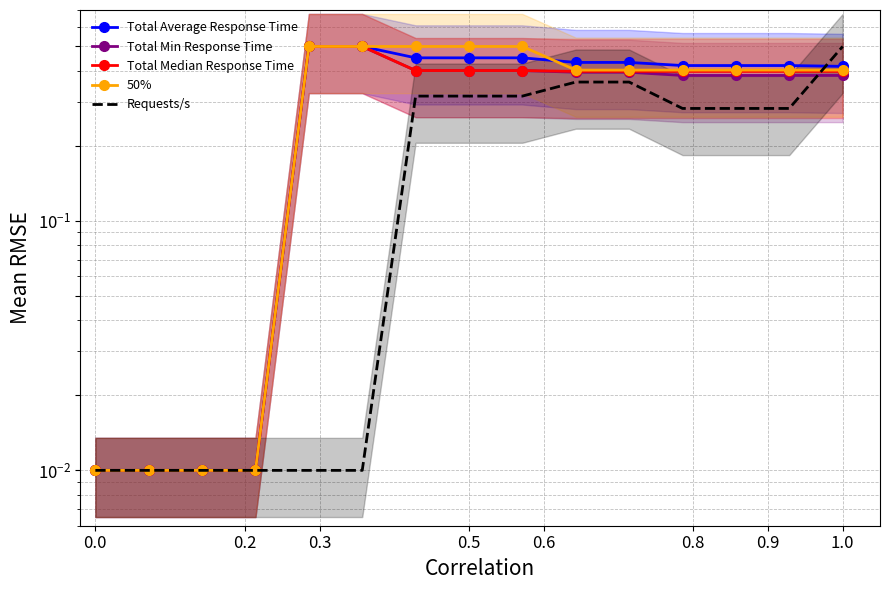

True or false: Requests/s has more than 1 interior local peaks.

False